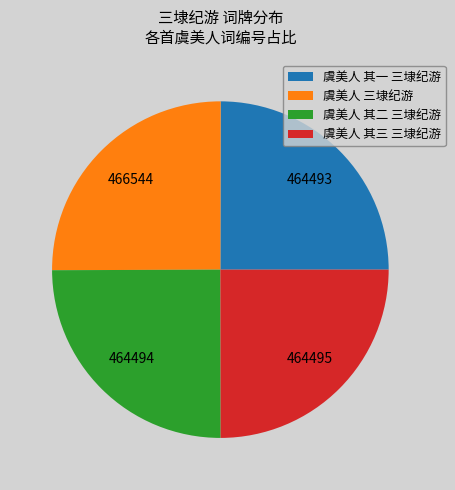

What is the ratio of the value at 虞美人 其二 三埭纪游 to the value at 虞美人 其三 三埭纪游?

1.0